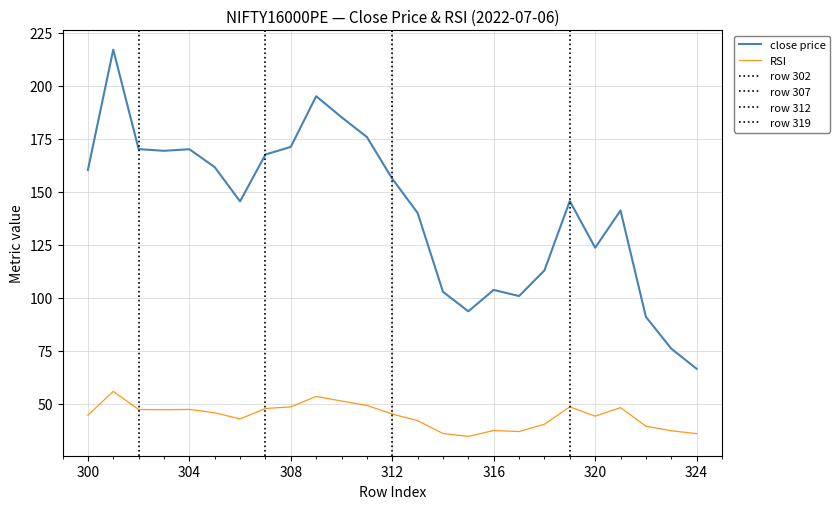

Rank the series by their maximum value, from highest to lowest.

close price, RSI